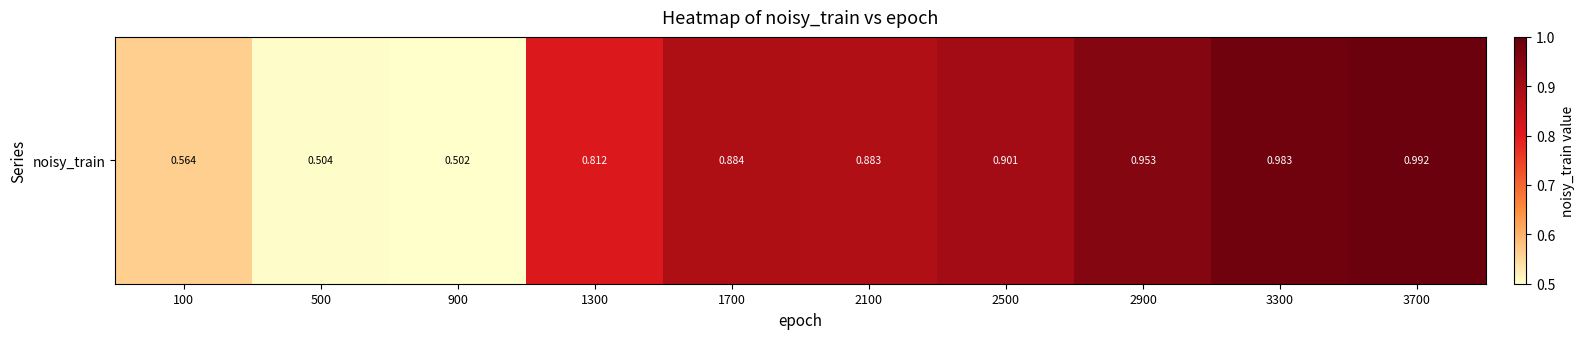

Reading left to right, transcribe all the data shown in this chart.

0.6	0.5	0.5	0.8	0.9	0.9	0.9	1.0	1.0	1.0